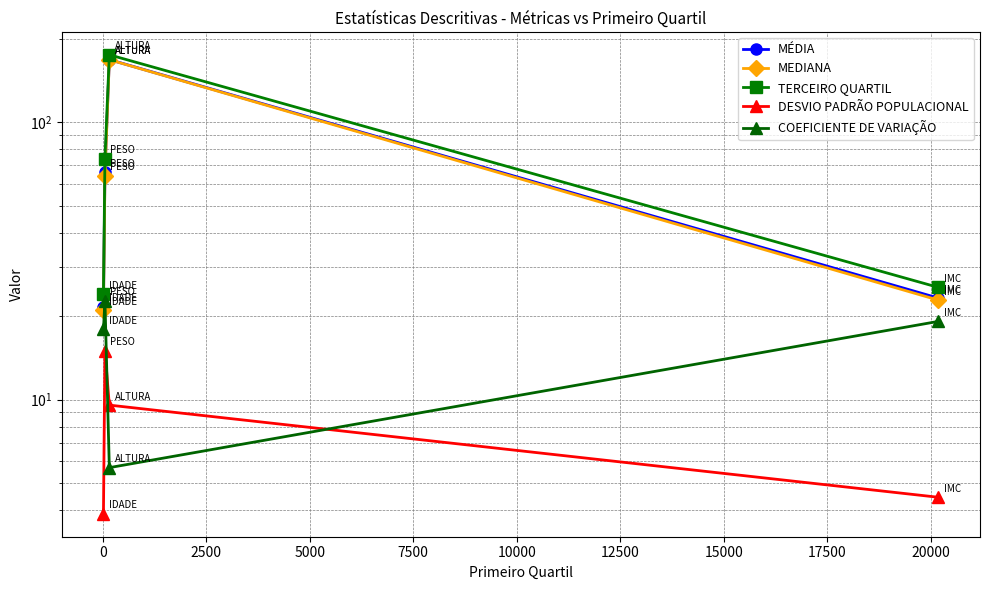

Which series ends up on top after the final intersection of DESVIO PADRÃO POPULACIONAL and COEFICIENTE DE VARIAÇÃO?

COEFICIENTE DE VARIAÇÃO